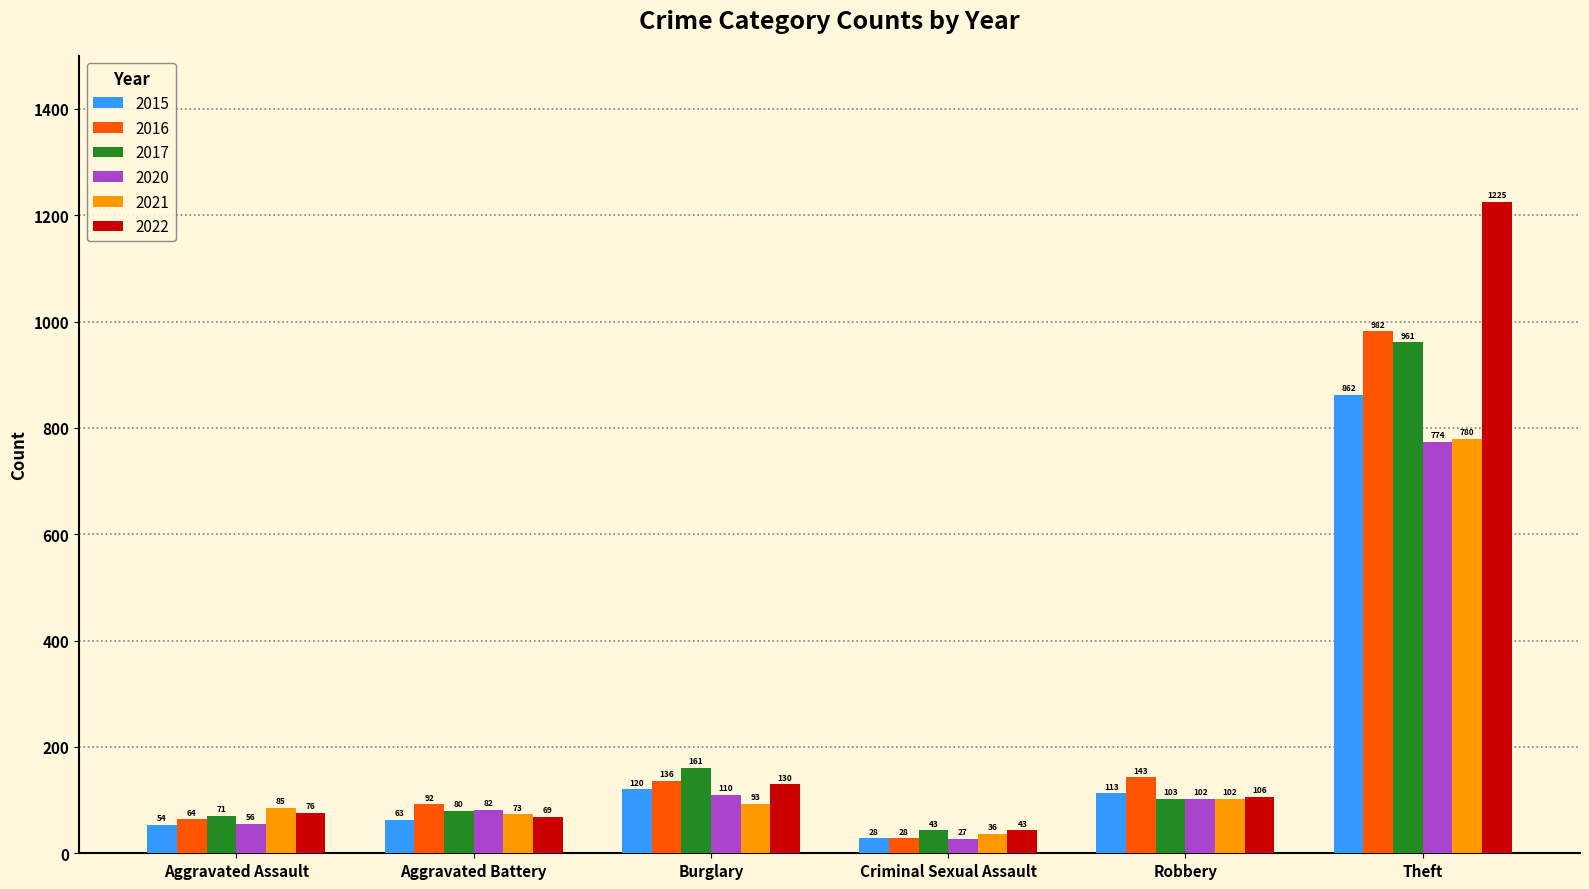

Reading left to right, what are all the values shown in this chart?

2015: 54	63	120	28	113	862
2016: 64	92	136	28	143	982
2017: 71	80	161	43	103	961
2020: 56	82	110	27	102	774
2021: 85	73	93	36	102	780
2022: 76	69	130	43	106	1225